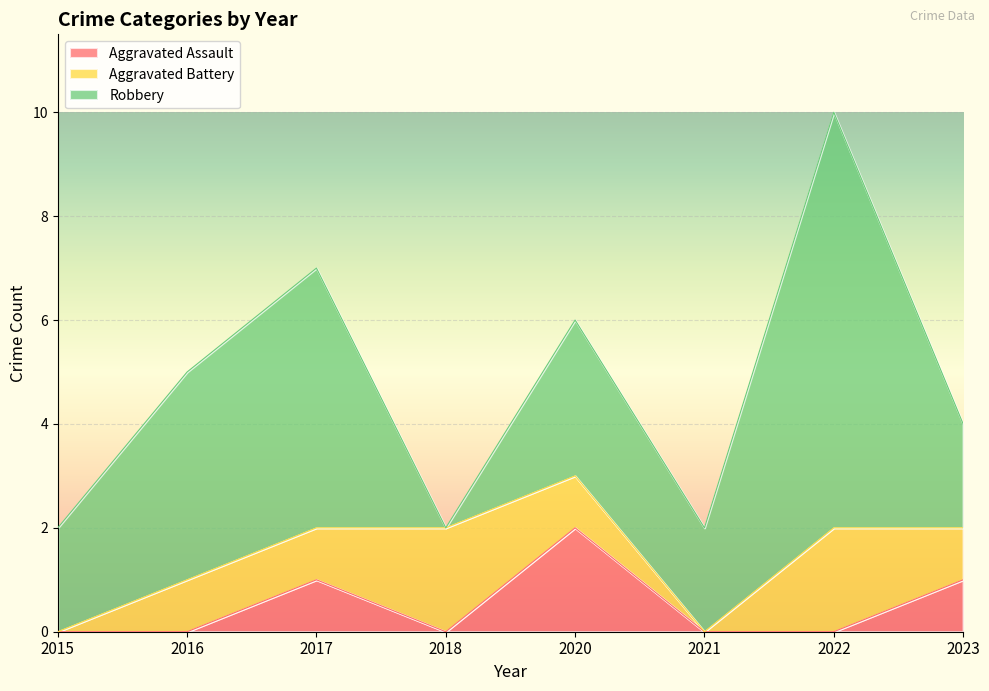

Which label corresponds to the smallest value in the chart?

2015